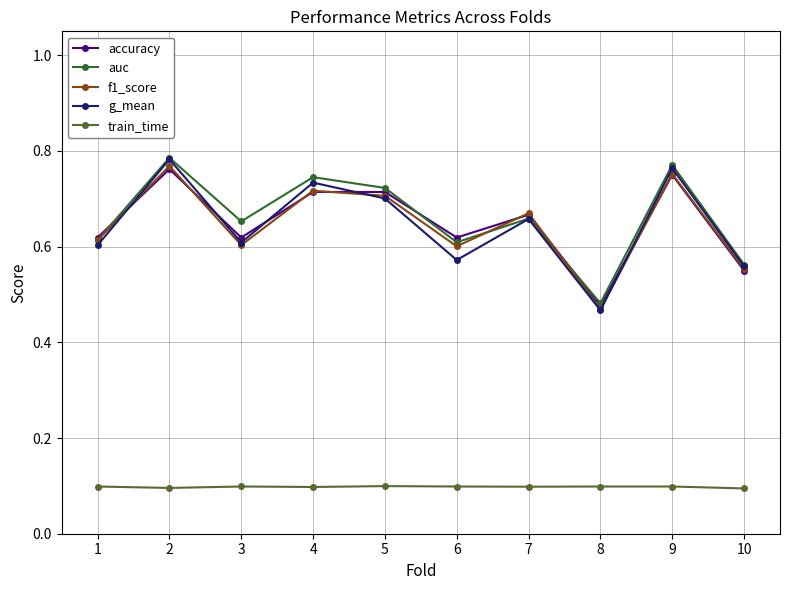

Count the number of categories in the chart.

10